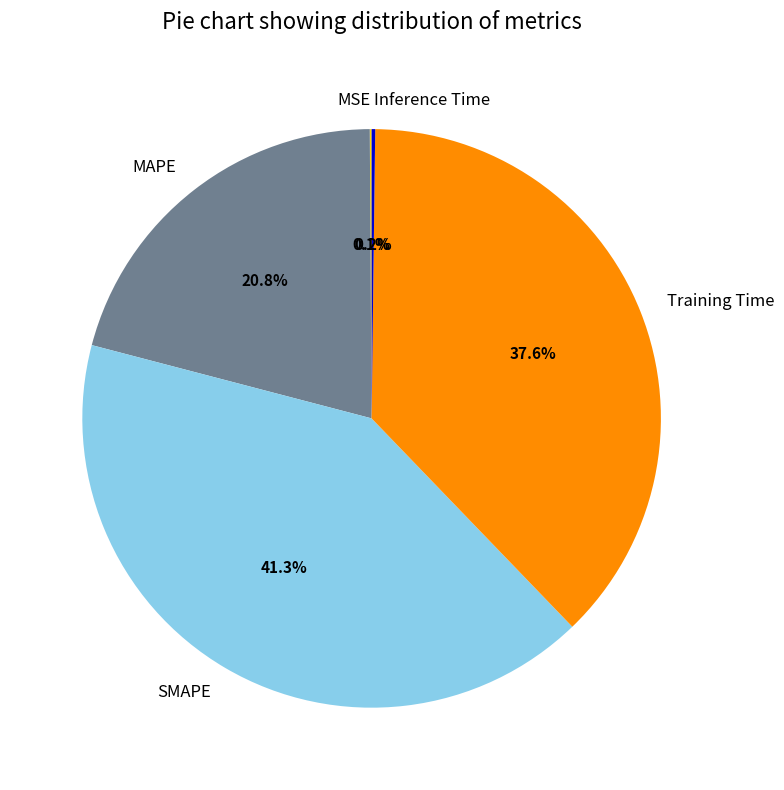

The SMAPE slice represents 33% of the pie. True or false?

False